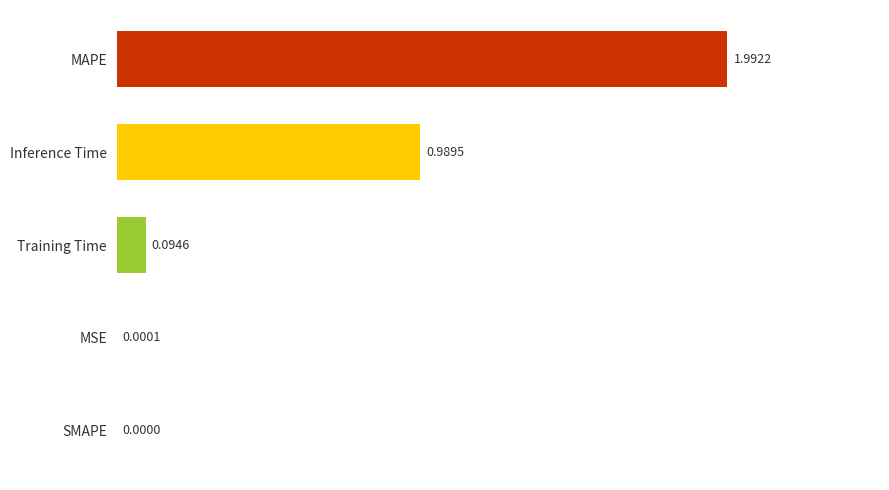

What is the sum of all values?

3.1